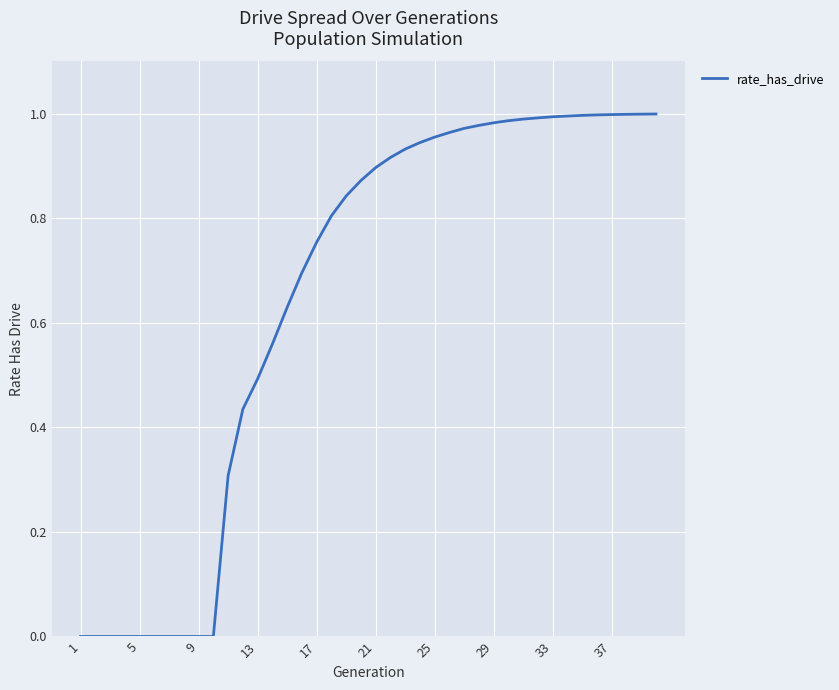

Which category has the lowest value across all series?

1